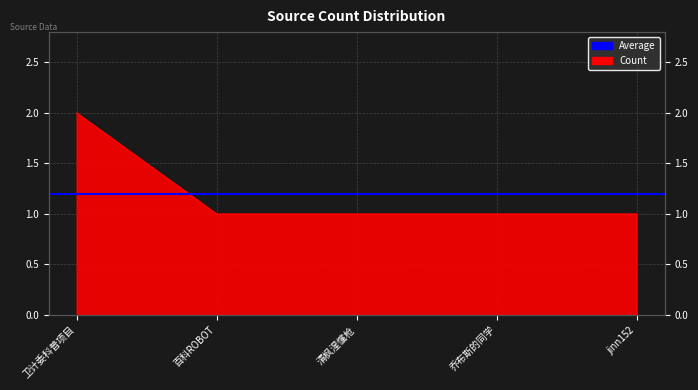

Reading left to right, extract all data points from this chart.

2	1	1	1	1